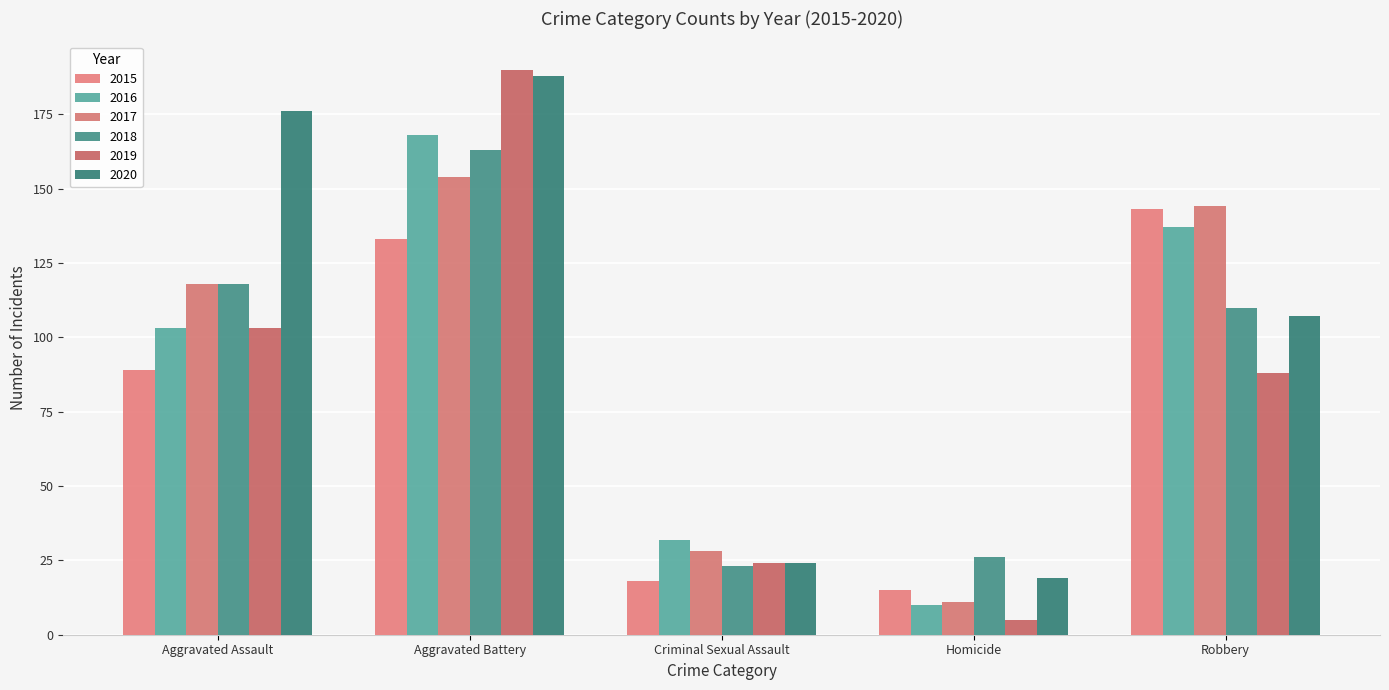

Which category has the highest value in the 2019 series?

Aggravated Battery